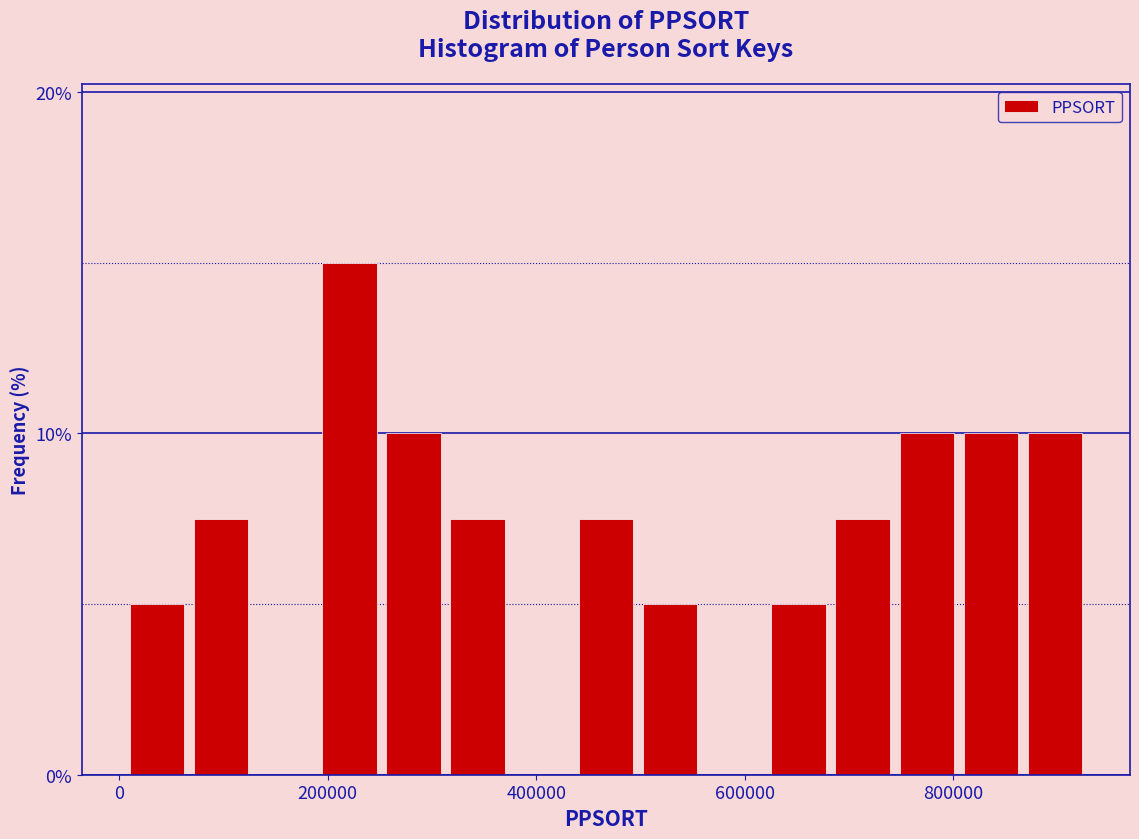

Read against the x-axis, roughly where is the centre of the tallest bar?

220000